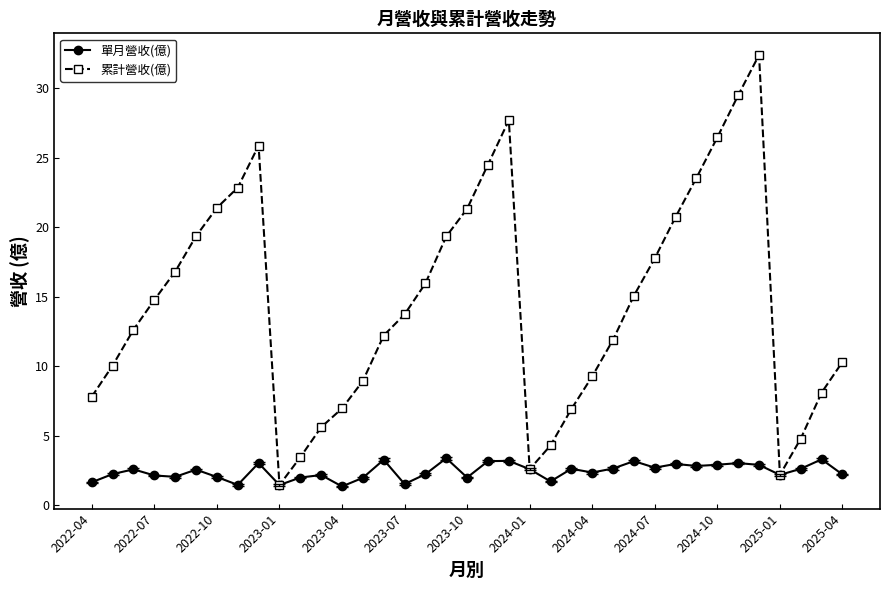

Which series has the largest range (max minus min)?

累計營收(億)